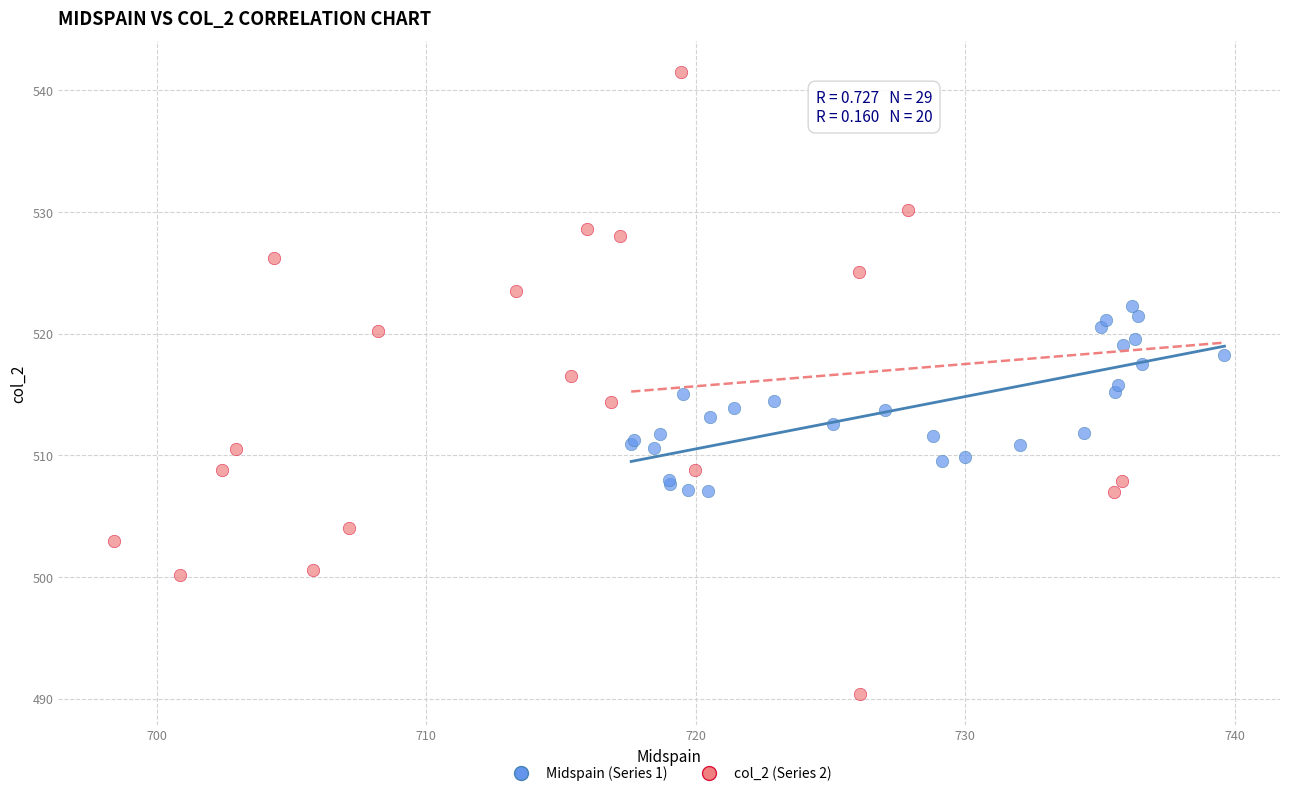

Which series contains the highest Y value?

col_2 (Series 2)